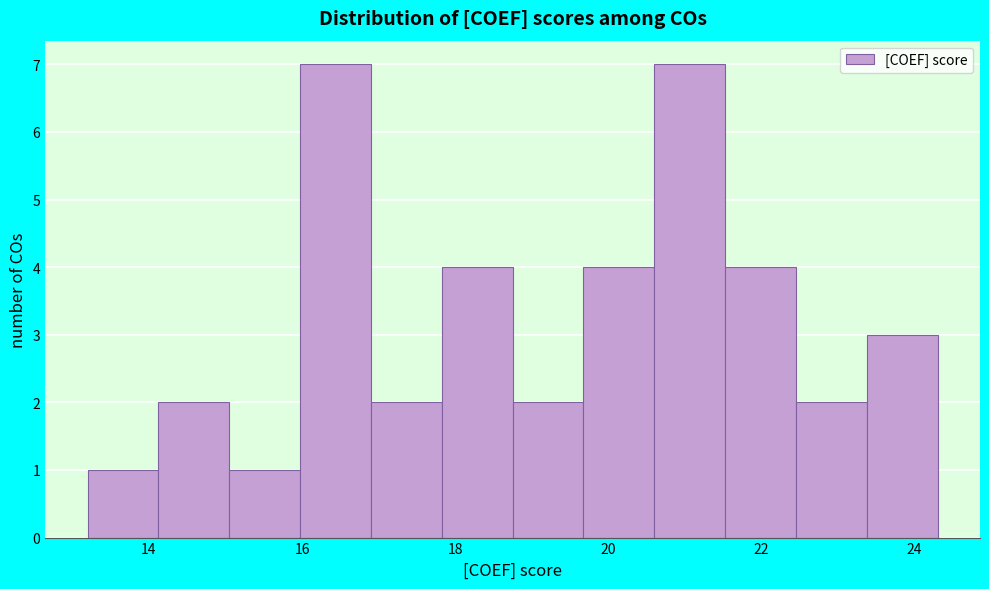

How tall is the bar that spans 19.6 to 20.6 on the x-axis? Neither the bar edges nor the heights are printed on the chart, so give them approximately, as read against the axes.

4